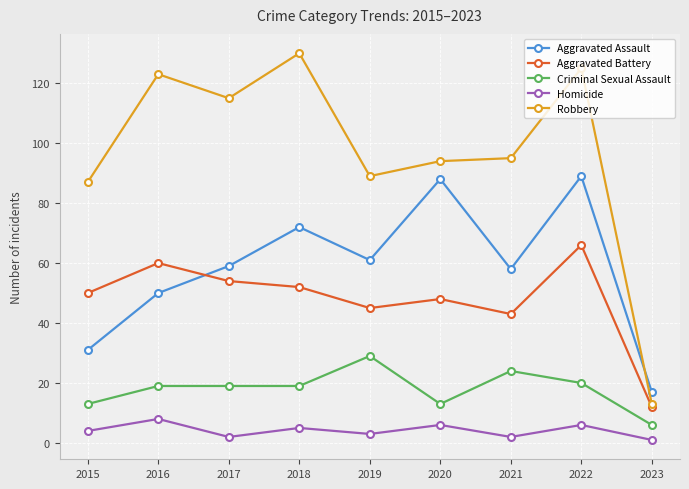

Which series has the largest range (max minus min)?

Robbery